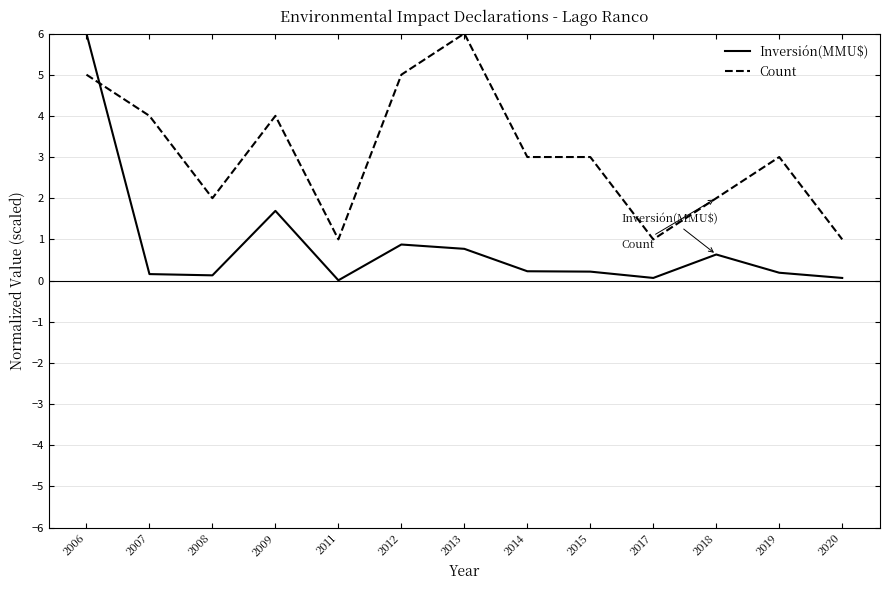

Rank the series at 2006 from lowest to highest value.

Count, Inversión(MMU$)